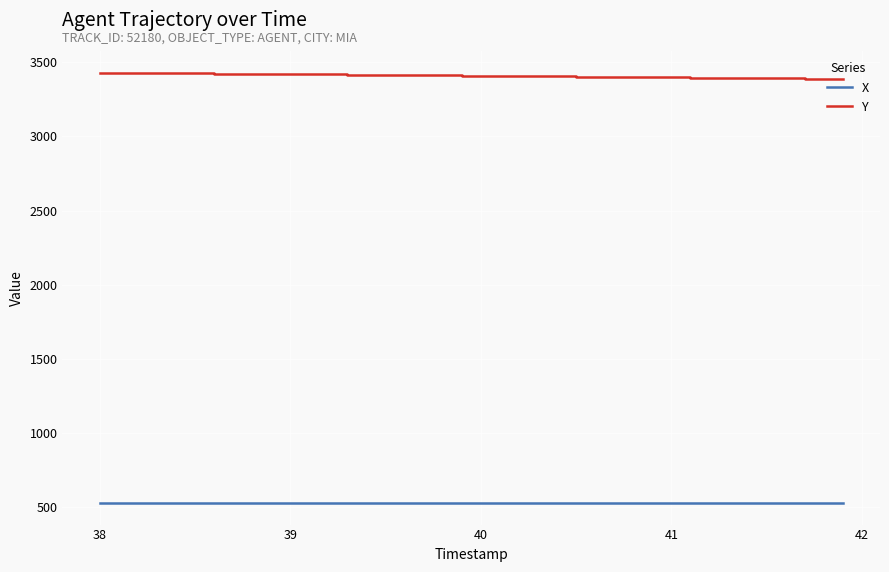

List the series in order of their peak value, lowest first.

X, Y